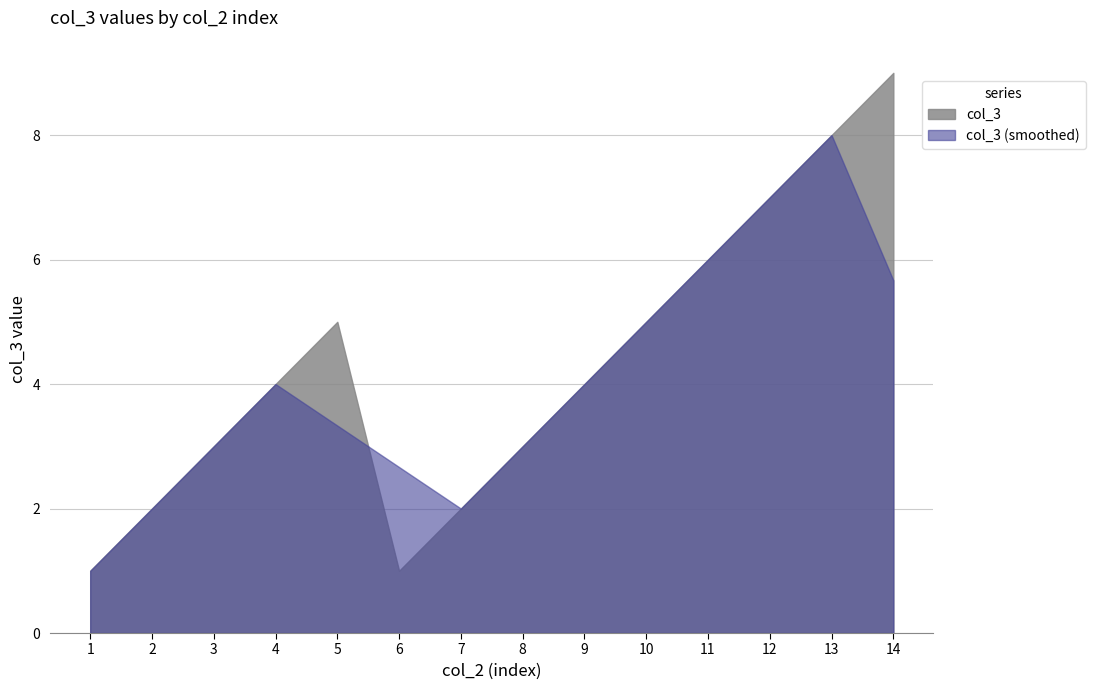

What is the average value?

4